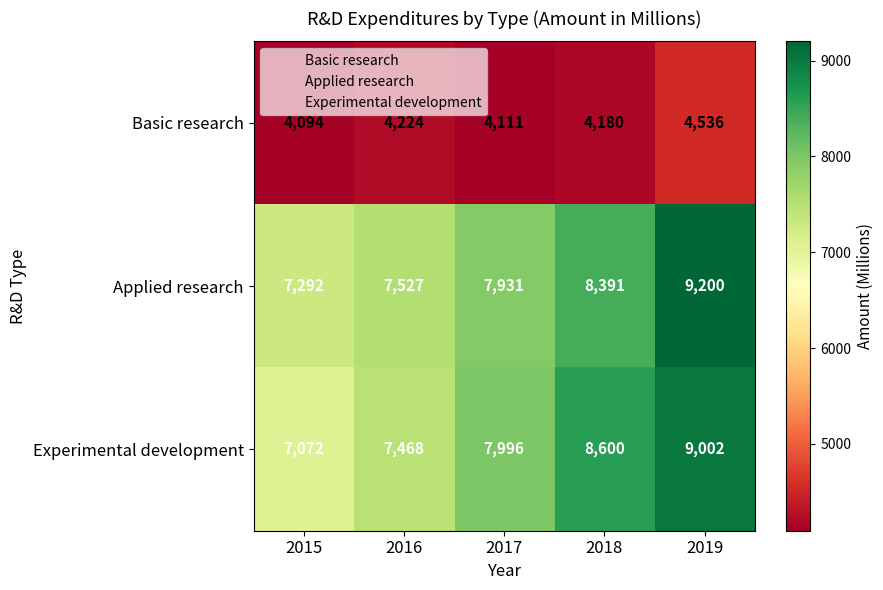

Where is Basic research nearest to the value 4315?

2016